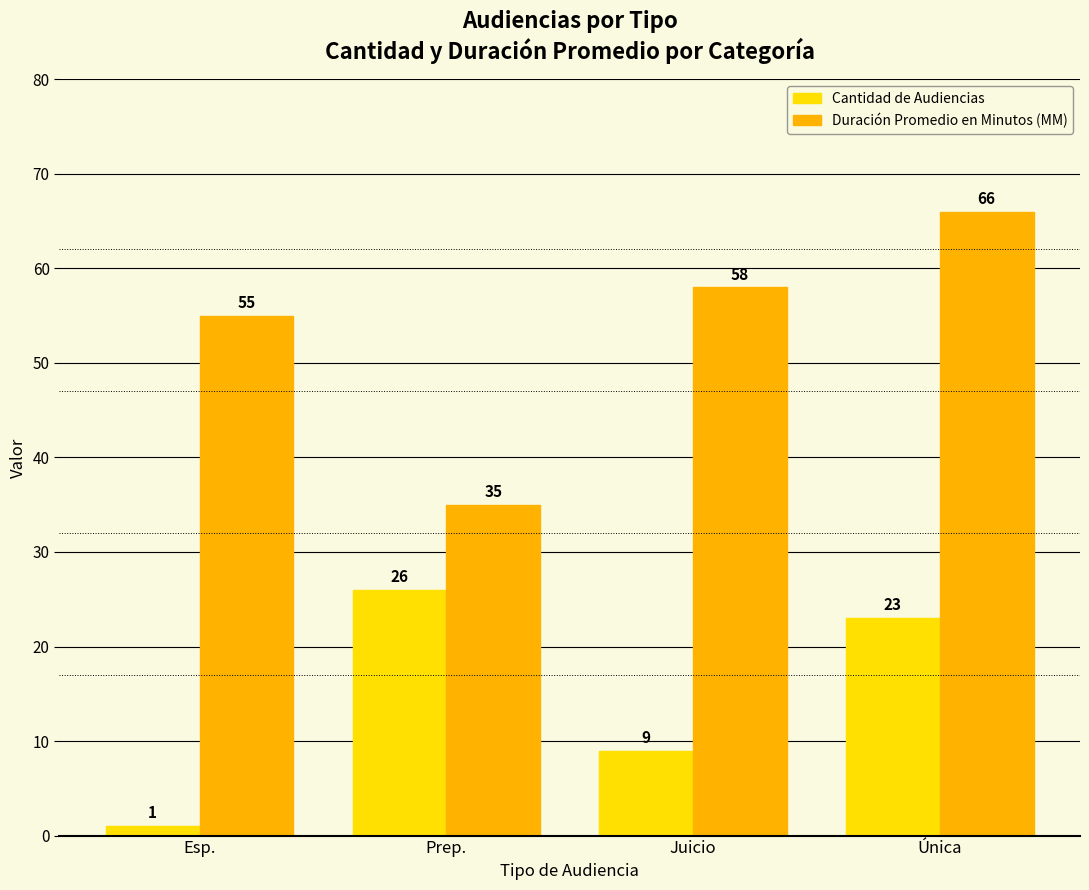

What position from the left is Única?

4